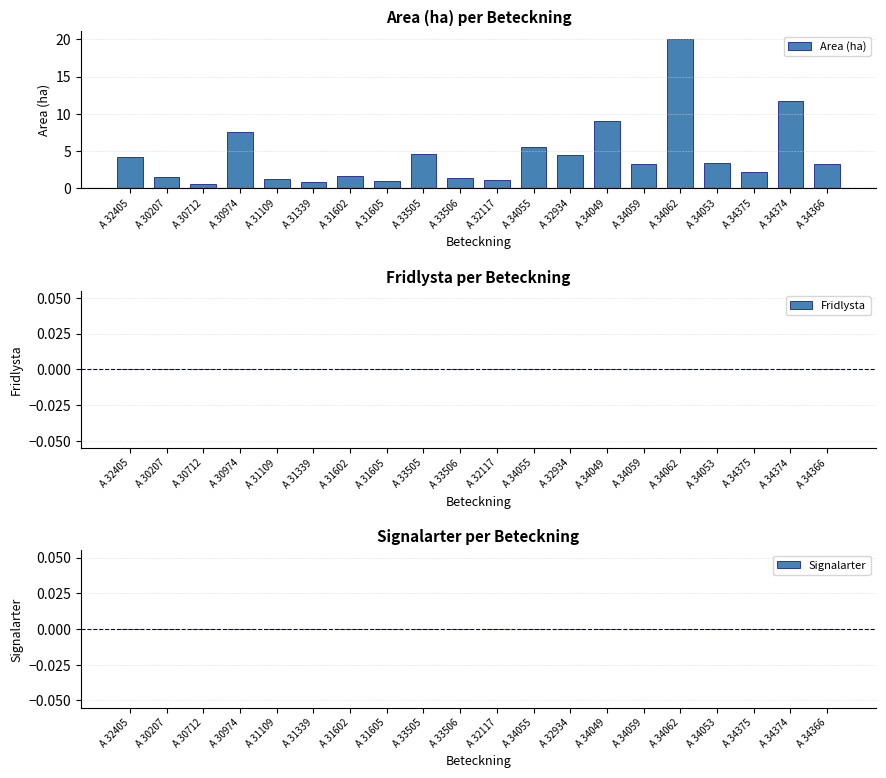

How many bars are there in total?

20